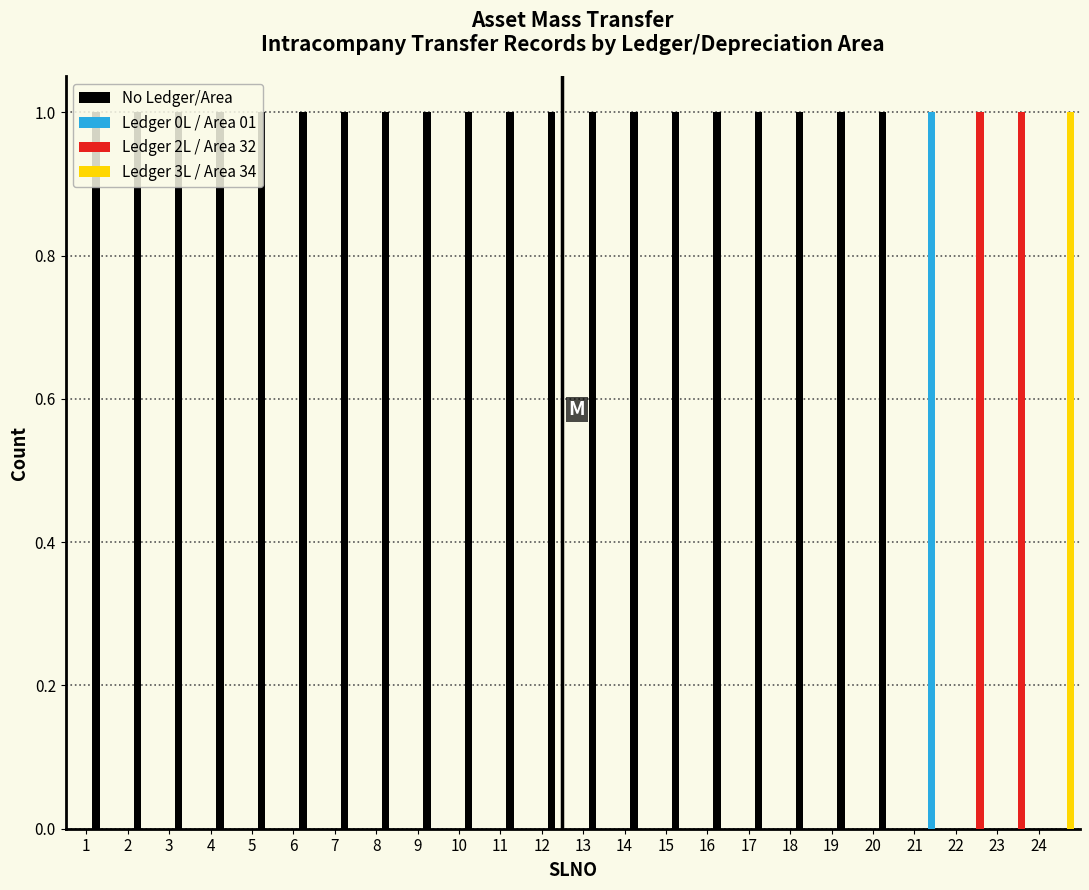

In the Ledger 3L / Area 34 series, which range on the x-axis has the tallest bar?

24 to 25